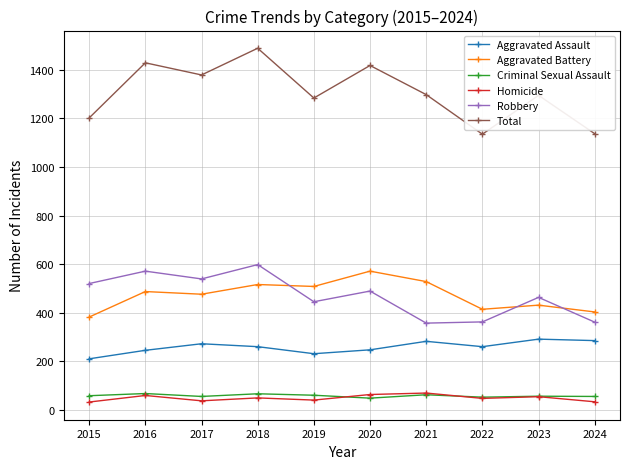

What is the difference between the Homicide values at 2024 and 2015?

1